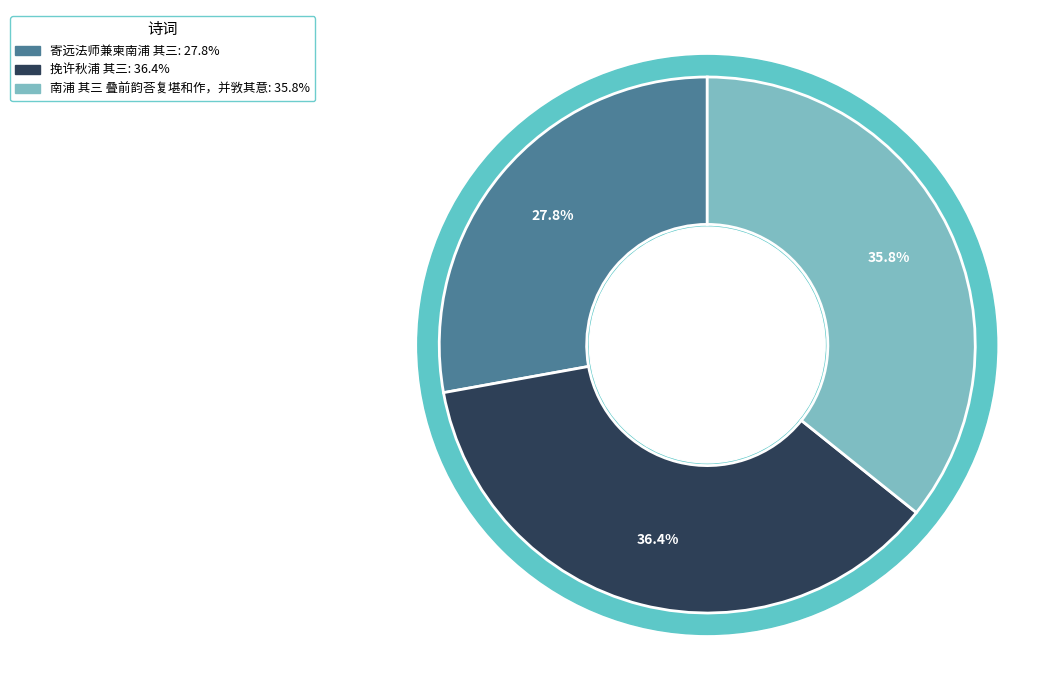

Which category has the smallest portion of the pie?

寄远法师兼柬南浦 其三